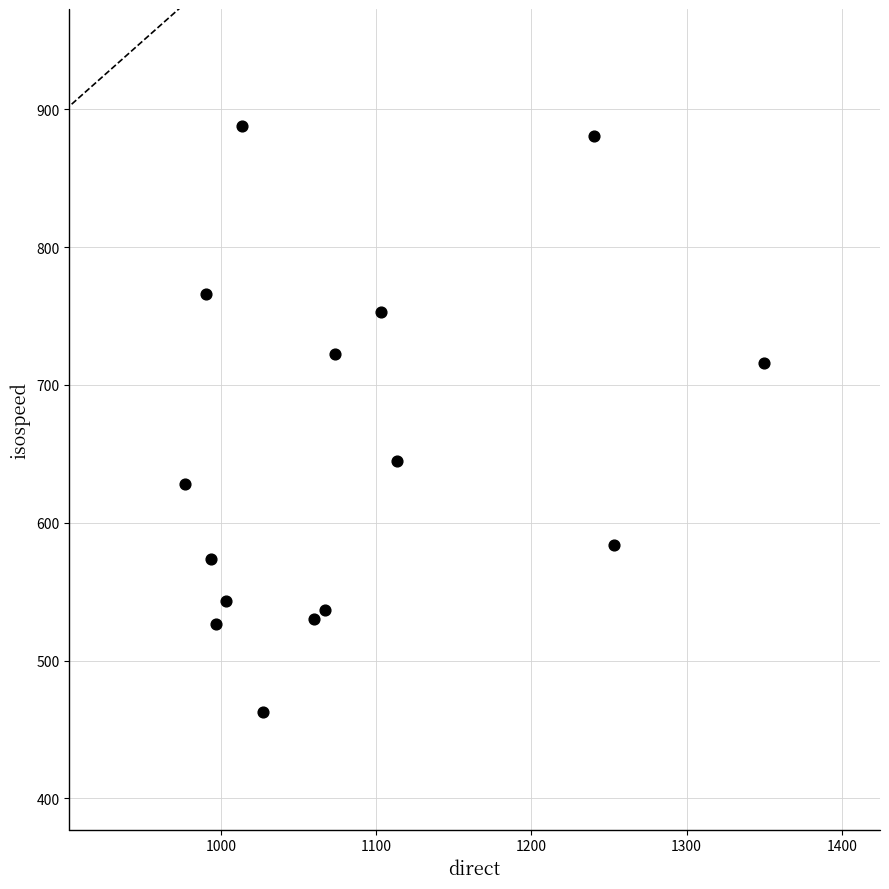

What is the range of X values (max minus min)?

373.3